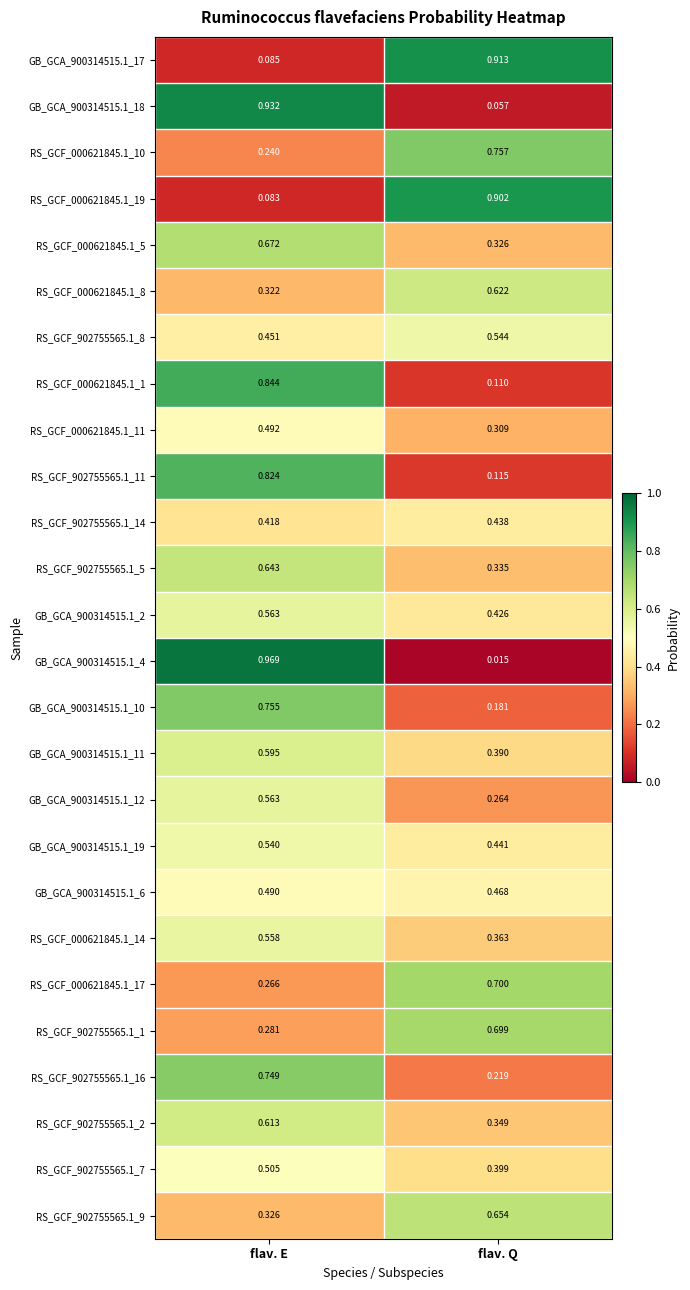

Which category has the lowest value across all series?

flav. Q